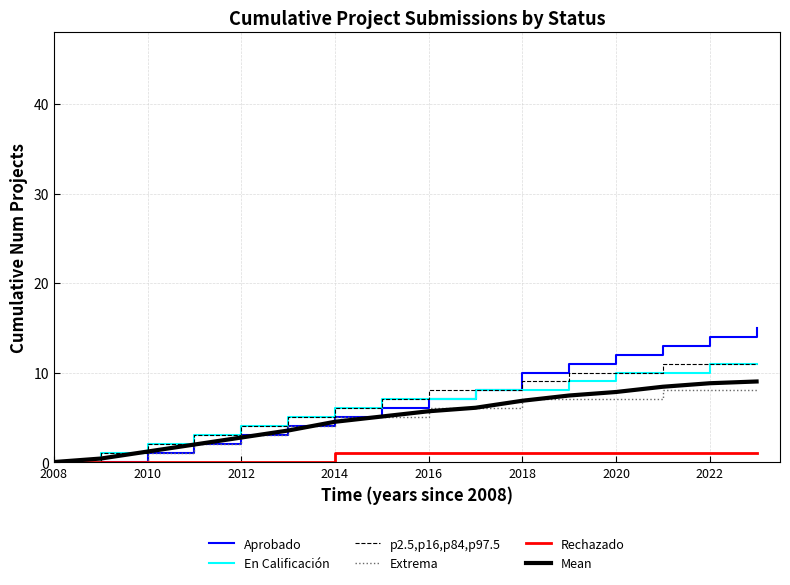

Is this an area chart (filled region under the line)?

No